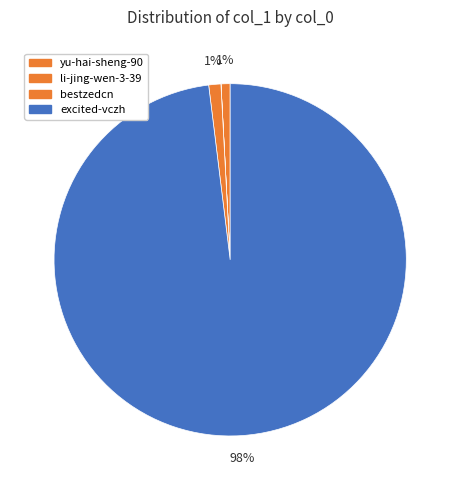

What is the majority slice?

excited-vczh